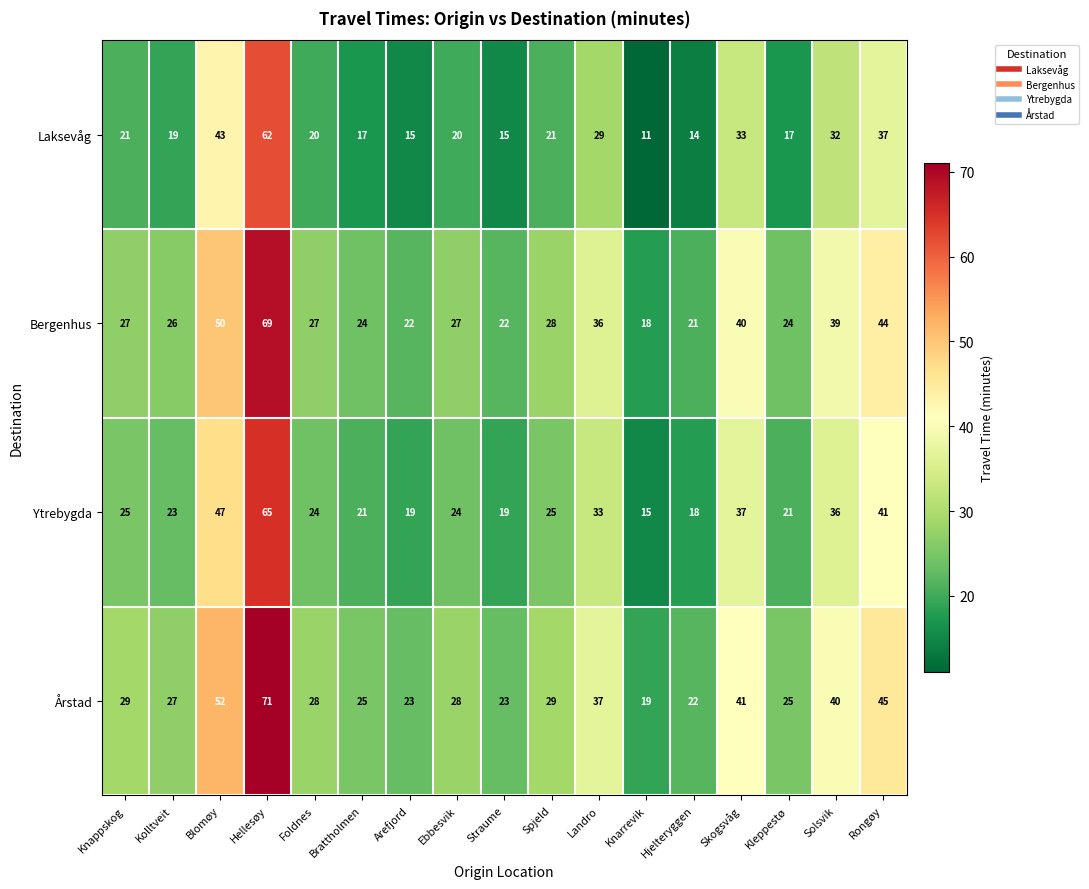

At Solsvik, list the series in order from largest to smallest.

Årstad, Bergenhus, Ytrebygda, Laksevåg